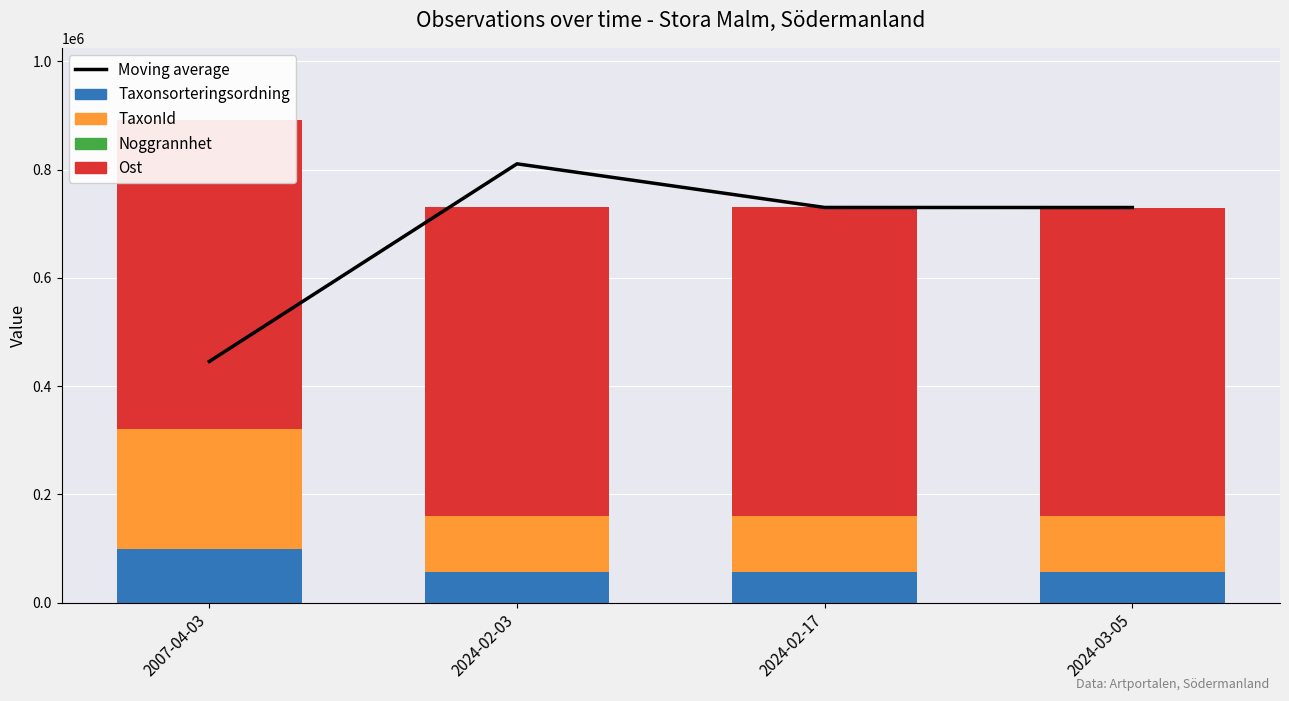

What is the sum of the Taxonsorteringsordning values at 2024-02-03 and 2024-03-05?

114850